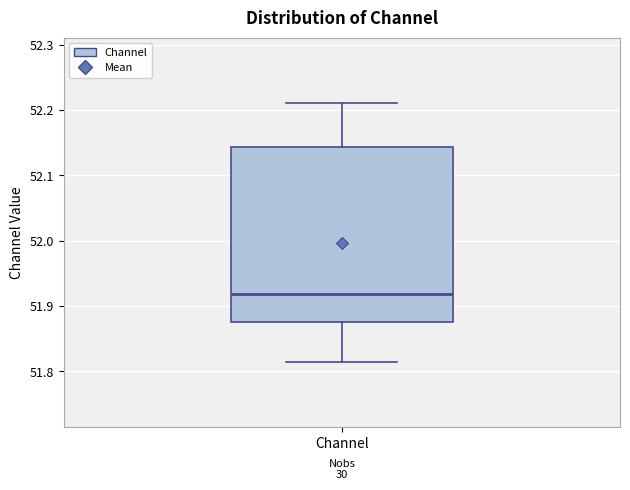

Transcribe this box plot: give where the median line is, the range the box spans, and where the two whiskers end, as read against the y-axis. The values are not printed on the chart, so give them approximately, as read against the axis.

median 51.92, box 51.87 to 52.14, whiskers 51.81 to 52.21